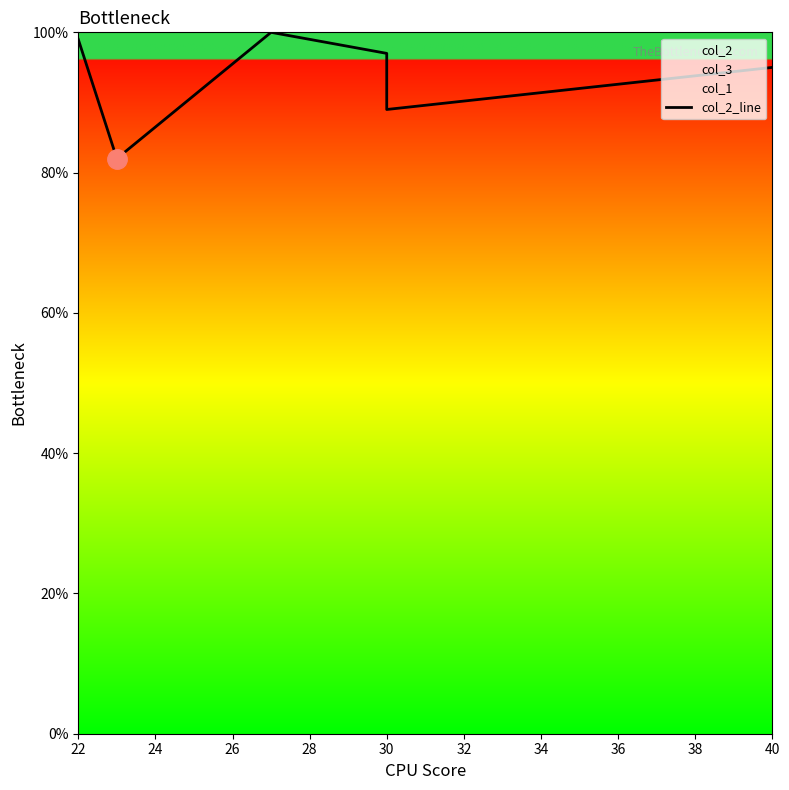

Reading left to right, transcribe all the data shown in this chart.

99	82	100	97	89	95